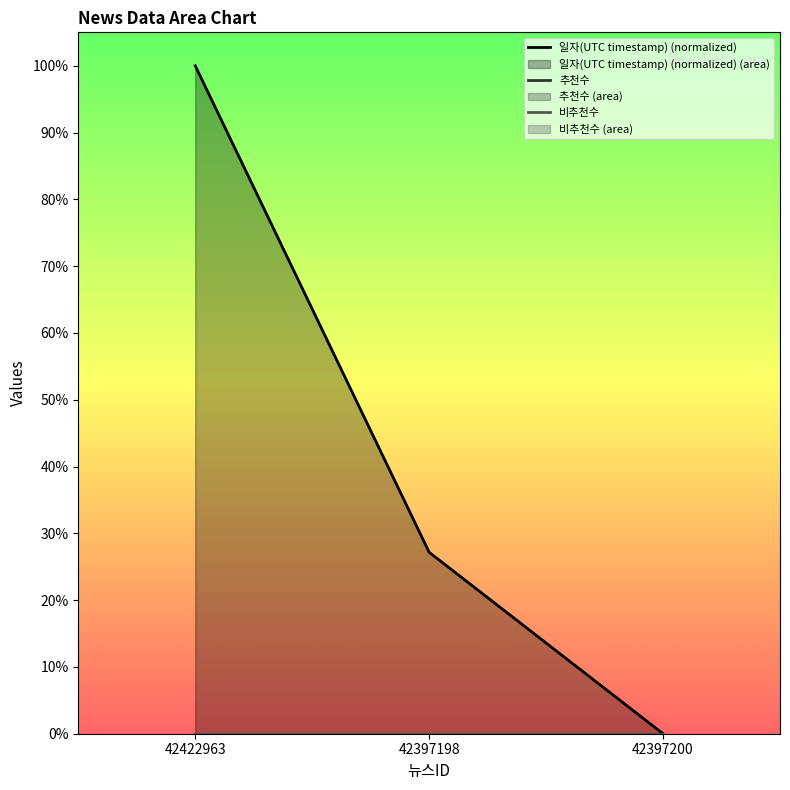

What is the greatest value displayed?

100.0